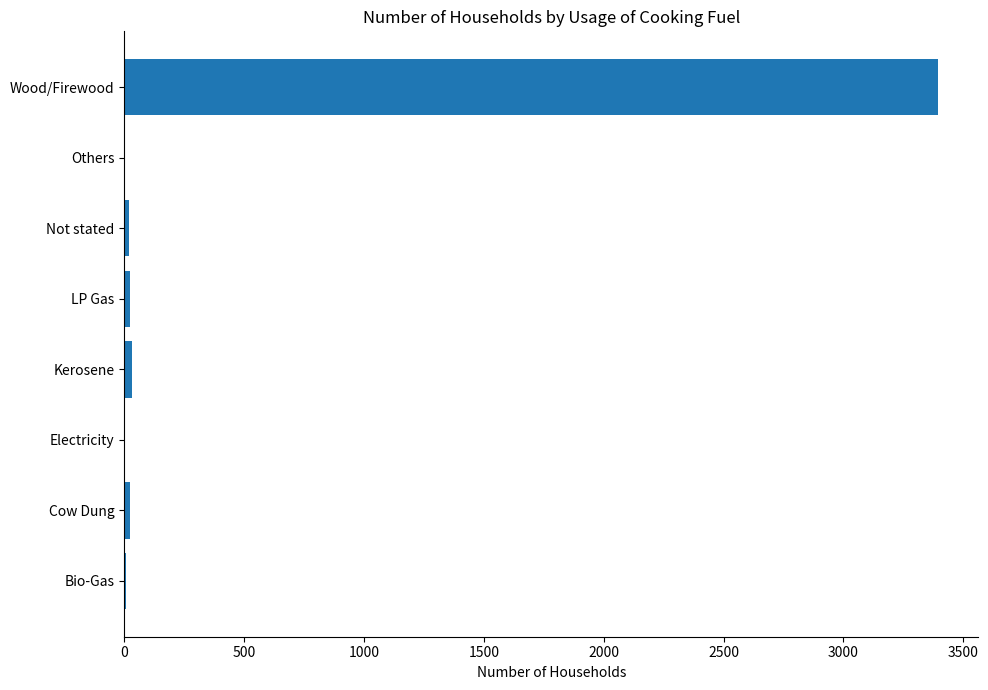

Between Bio-Gas and Wood/Firewood, which is larger?

Wood/Firewood